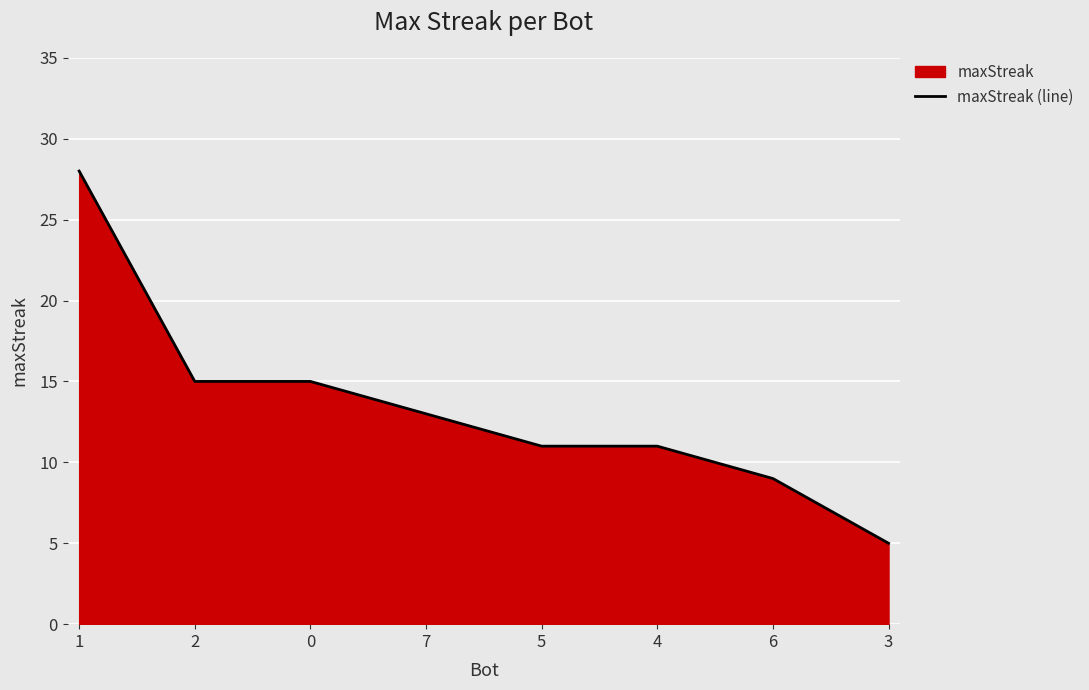

Which category has the highest value across all series?

1